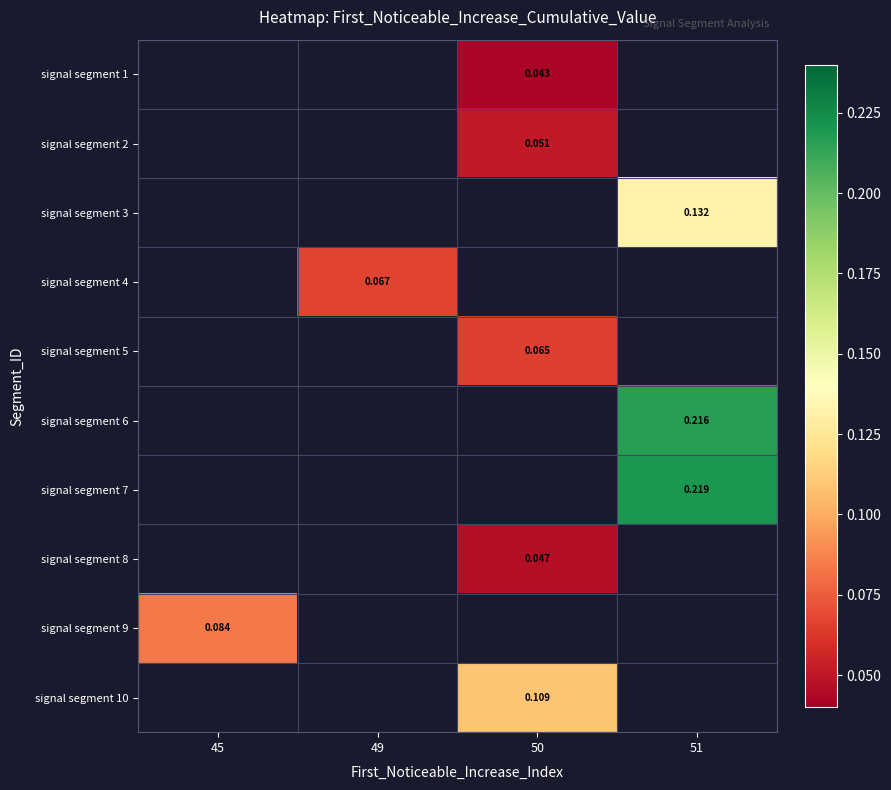

Is the value of signal segment 9 at 45 greater than the value of signal segment 5 at 50?

Yes